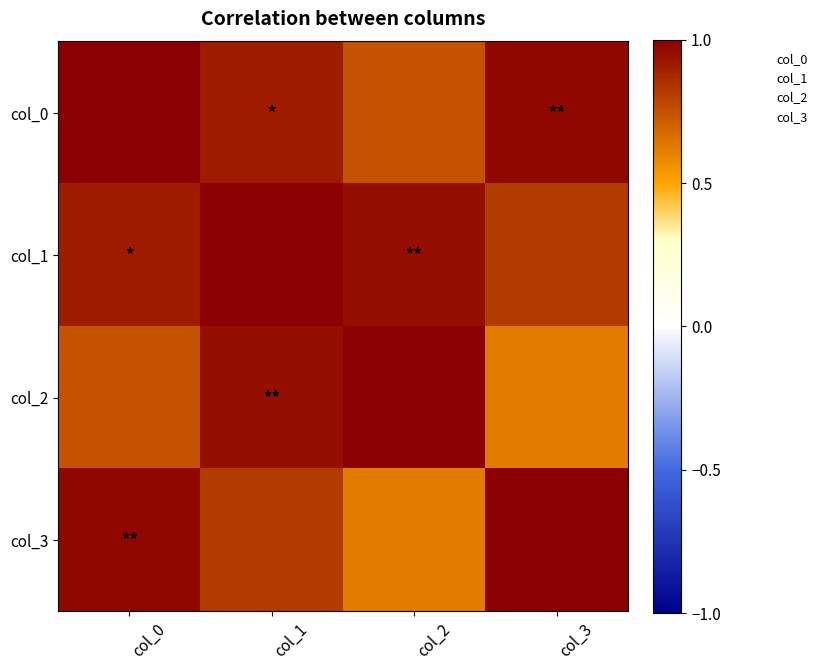

Which series has the widest spread of values?

col_2